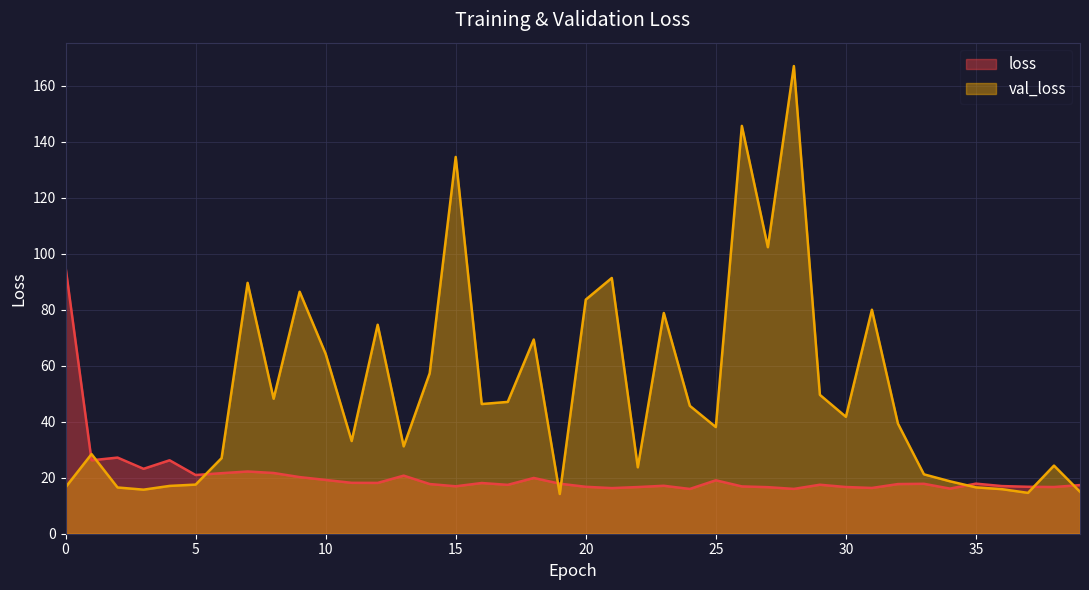

Reading right to left, extract all data points from this chart.

loss: 17.4	16.7	16.8	17.0	17.9	16.1	17.8	17.7	16.3	16.7	17.5	16.0	16.6	16.9	19.1	16.0	17.1	16.7	16.3	16.8	17.9	19.9	17.5	18.1	16.9	17.7	20.7	18.1	18.2	19.2	20.2	21.7	22.2	21.6	21.0	26.2	23.2	27.2	26.2	95.2
val_loss: 15.0	24.3	14.6	15.9	16.6	18.7	21.2	39.3	80.0	41.7	49.6	167.0	102.3	145.6	38.1	45.7	78.8	23.7	91.3	83.6	14.2	69.3	47.1	46.3	134.5	57.3	31.2	74.6	33.1	64.2	86.4	48.2	89.6	27.0	17.5	17.1	15.7	16.5	28.4	16.6